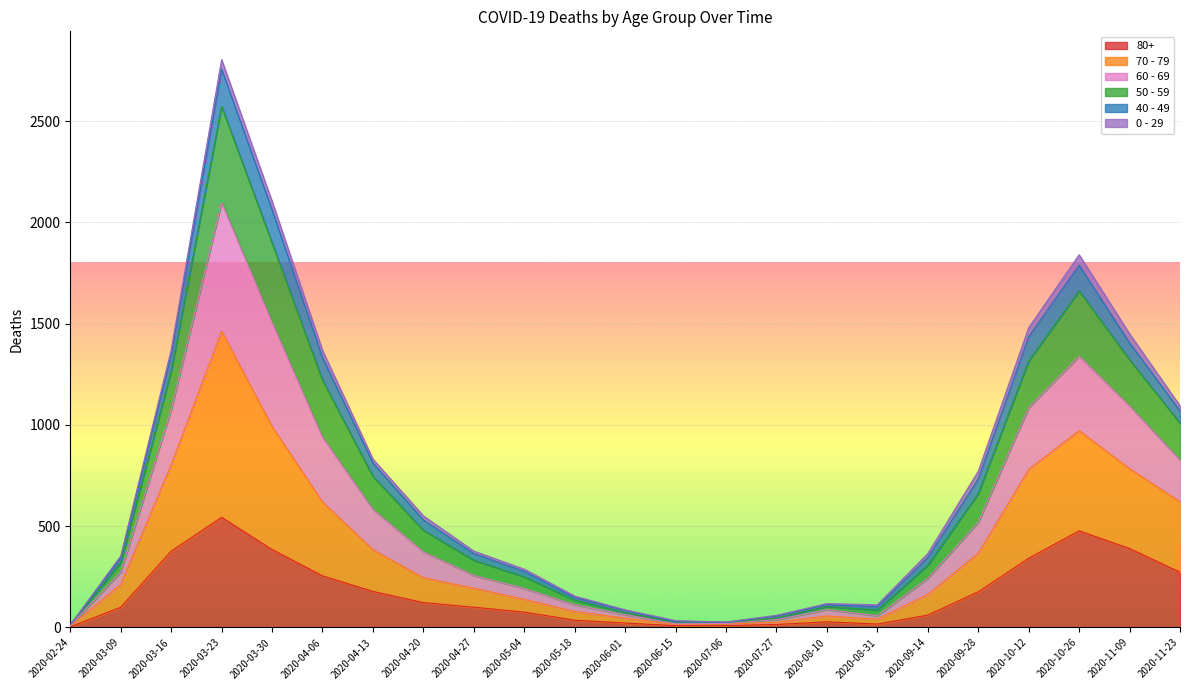

At how many categories does at least one series exceed 866?

8